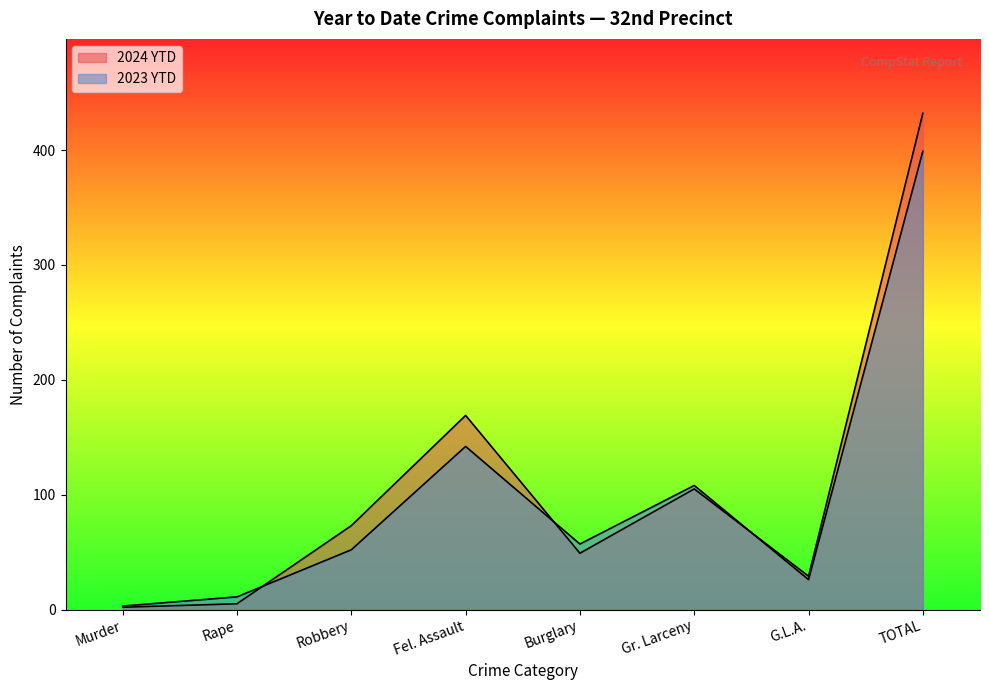

Read the 2024 YTD value at Robbery, to the nearest 50.

50